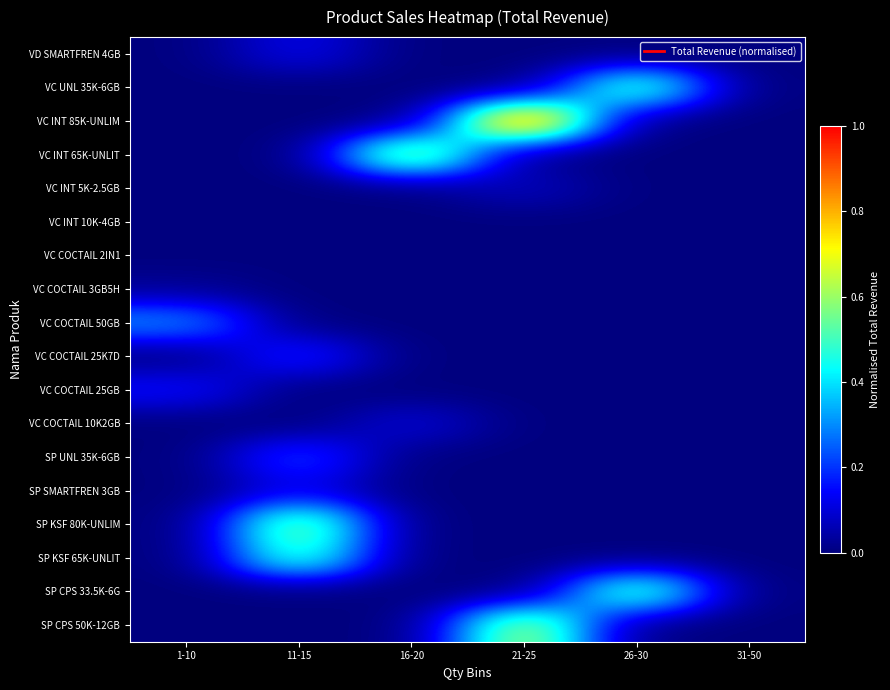

At how many categories does at least one series exceed 0?

5